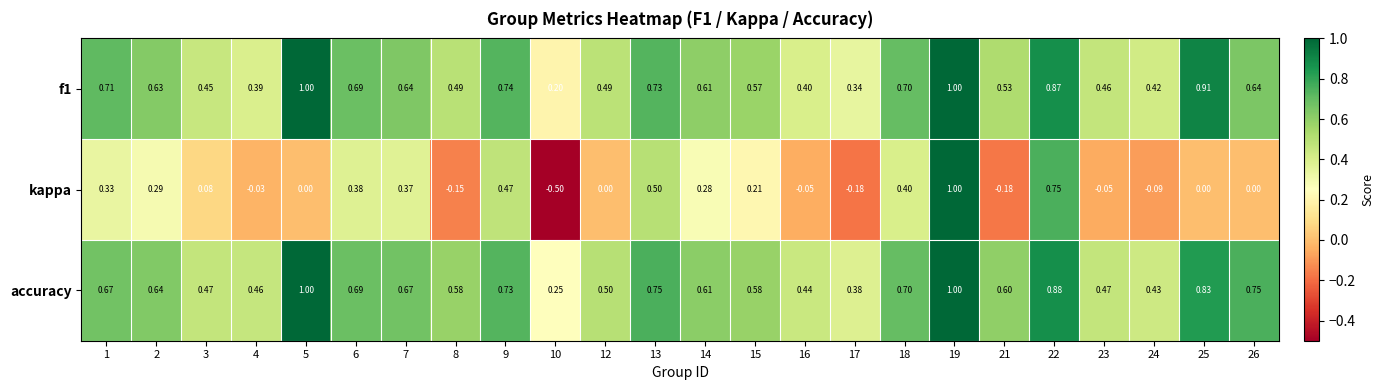

Which series has the largest range (max minus min)?

kappa